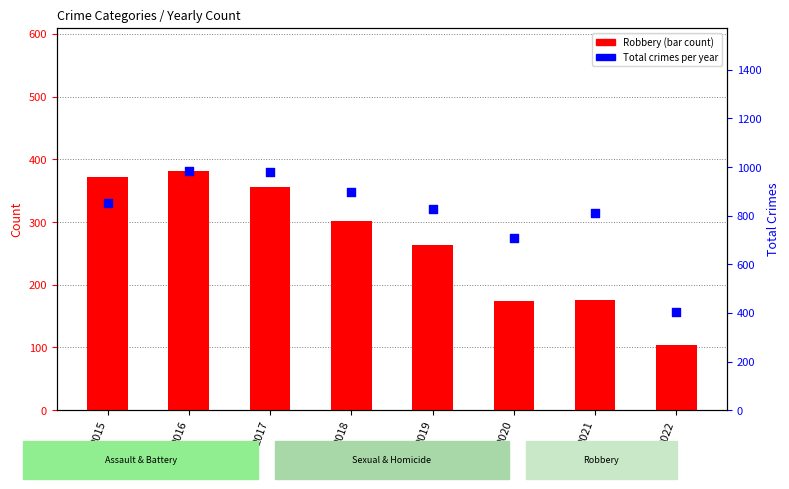

At which category is the sum across all series the highest?

2016